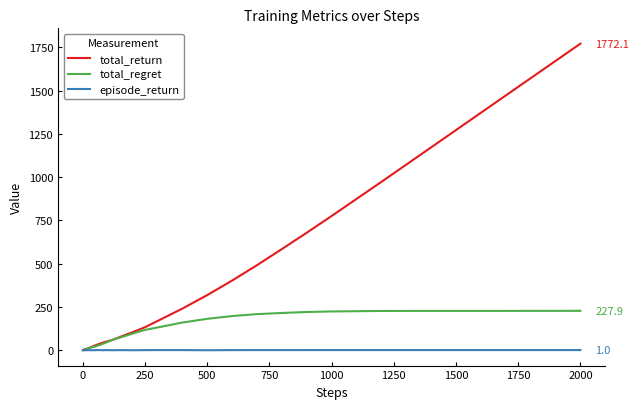

What are all the series names shown in the legend?

total_return, total_regret, episode_return